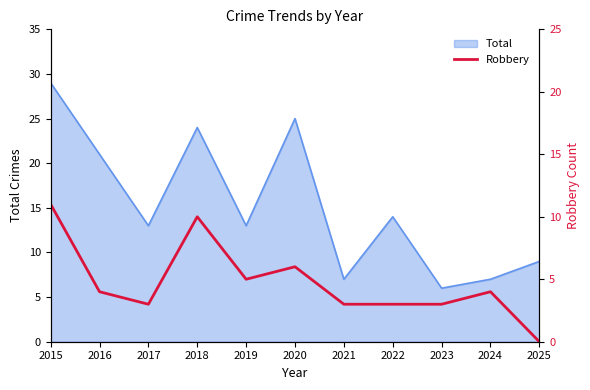

Is it true that Total equals 10 at 2023?

False